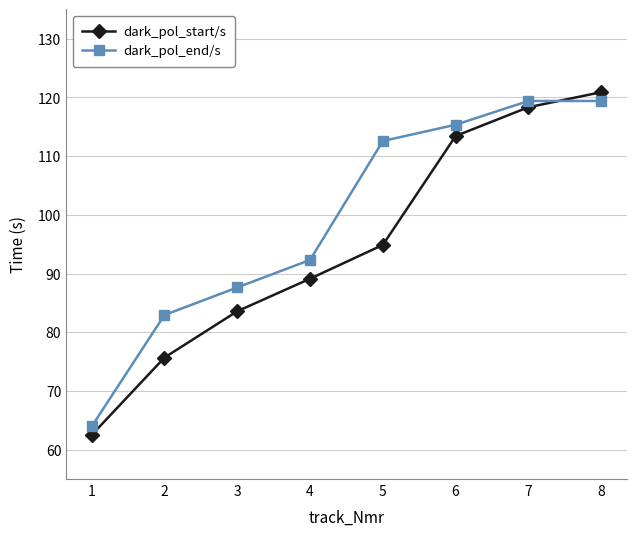

List the series in order of their overall mean, lowest first.

dark_pol_start/s, dark_pol_end/s